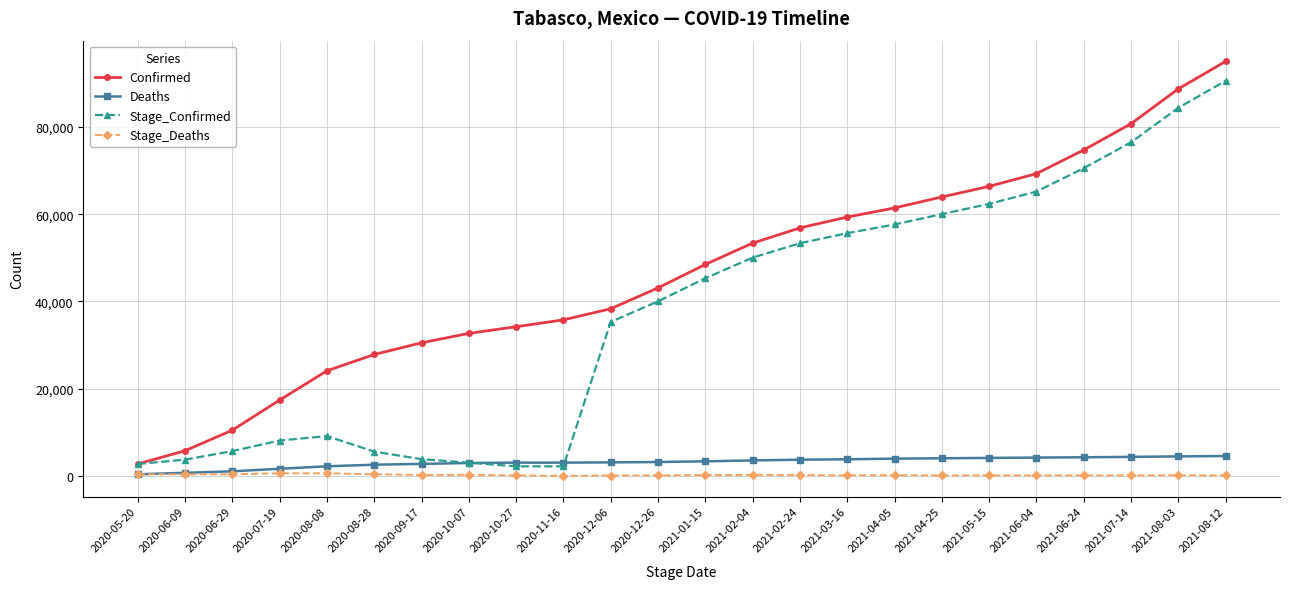

True or false: Stage_Deaths has a value of 346 at 2020-05-20.

True